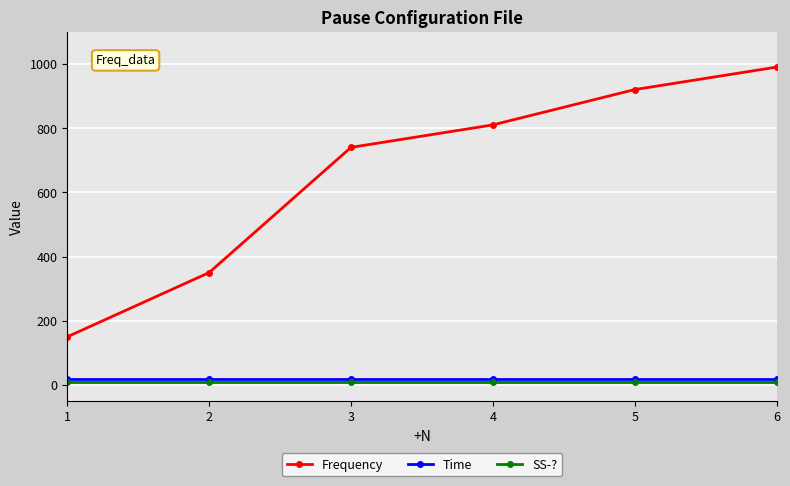

What is the value of the Frequency point at the 2nd from the left?

350